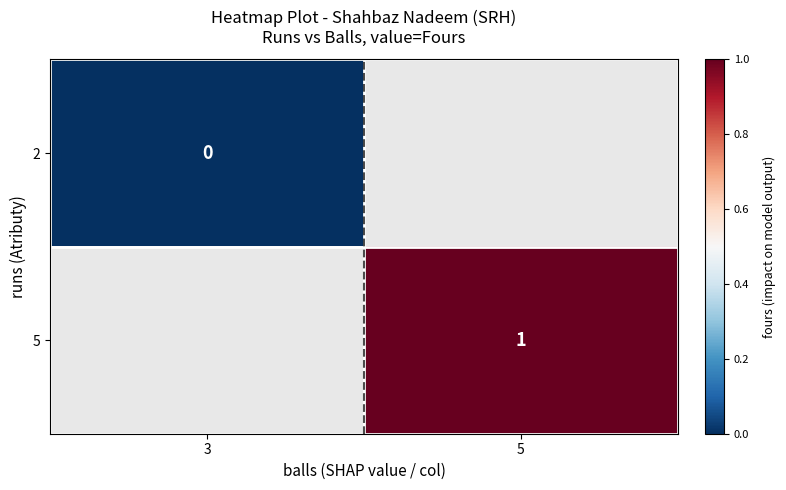

The value of 5 at 5 is 0. True or false?

False